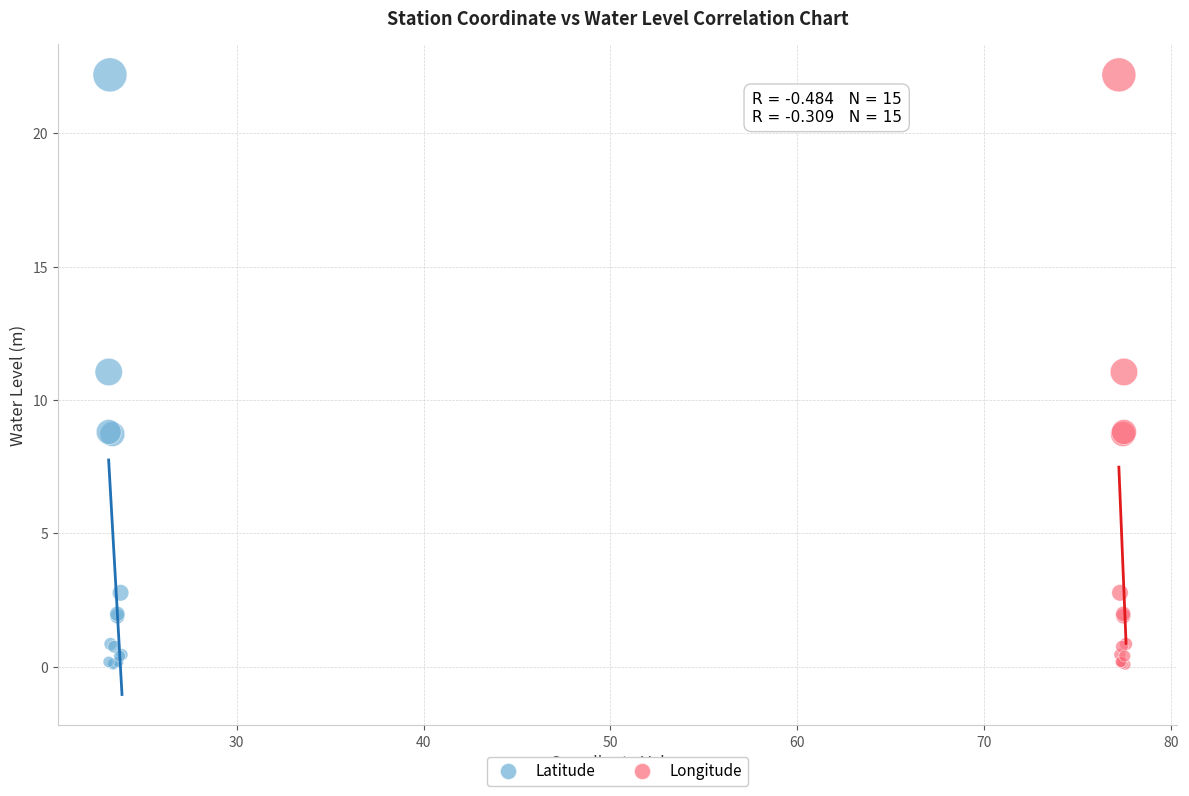

What are all the series names shown in the legend?

Latitude, Longitude